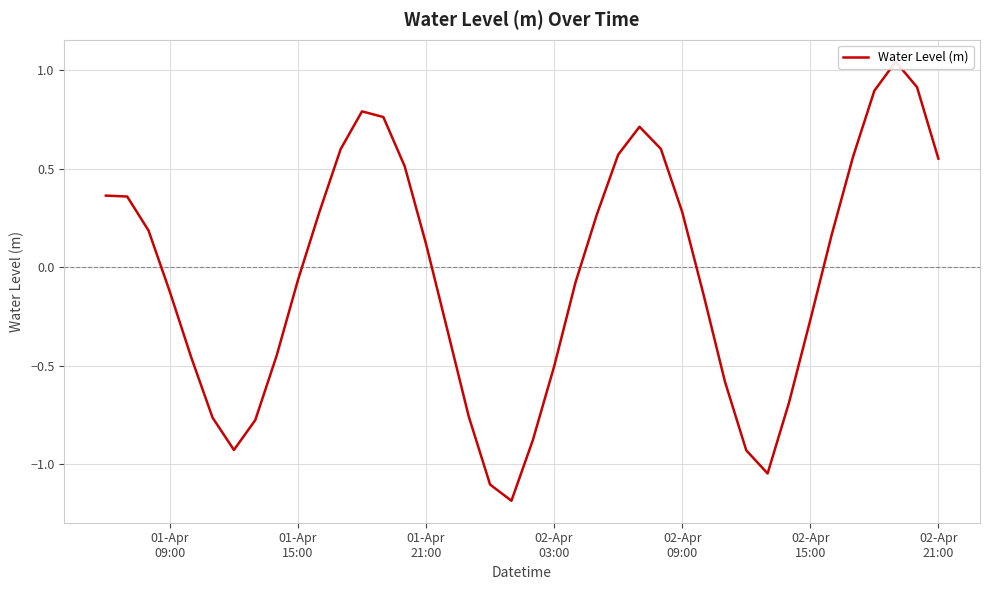

How many values are below 0?

20